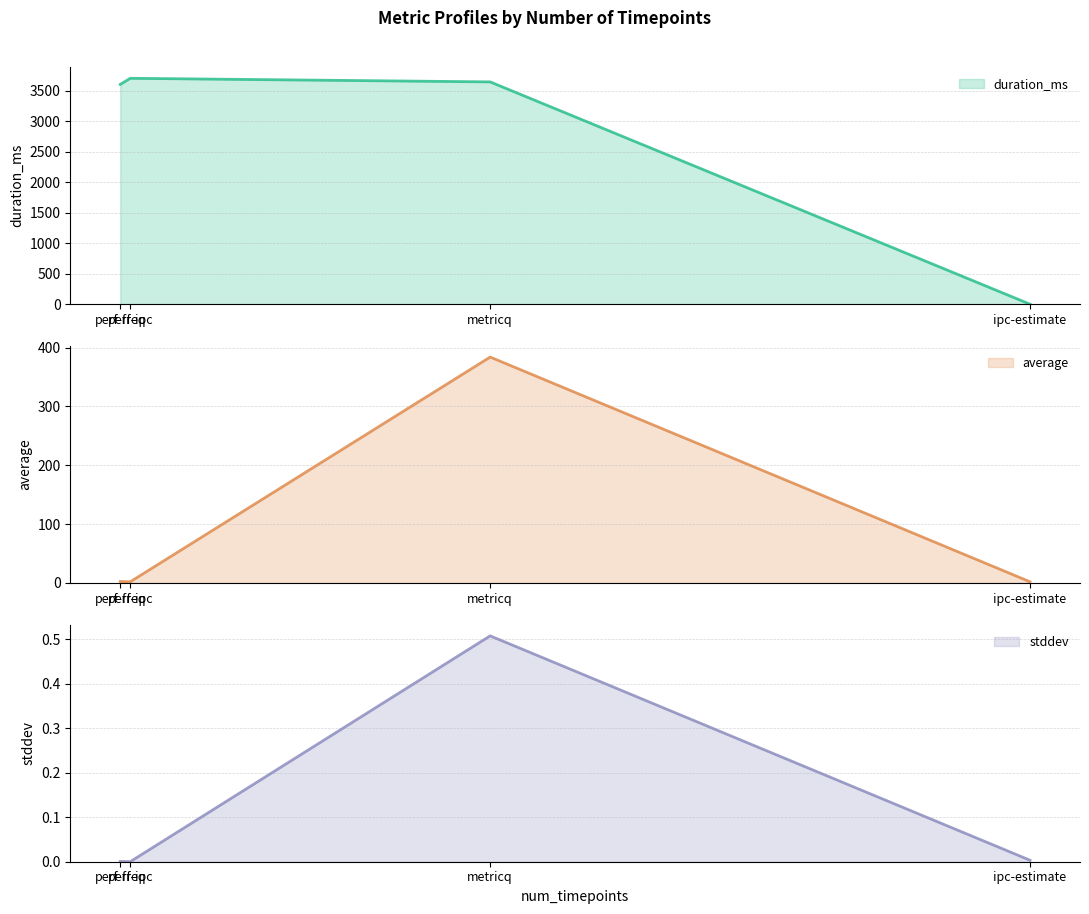

How many data points in duration_ms are less than 3643?

2